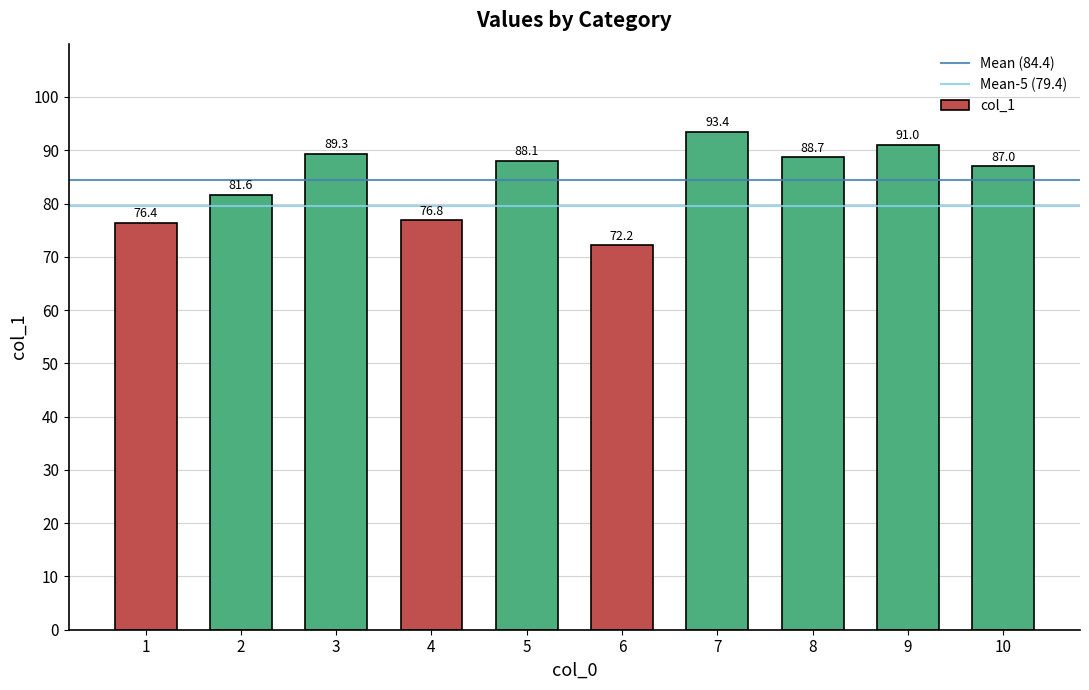

At which label does the data first exceed 88?

3